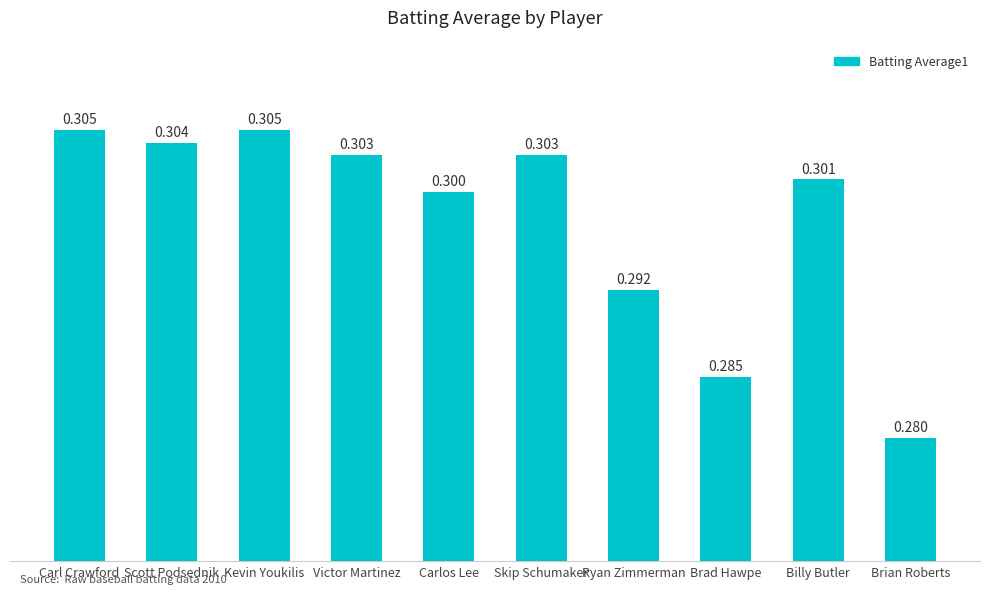

What is the sum of all values?

3.0